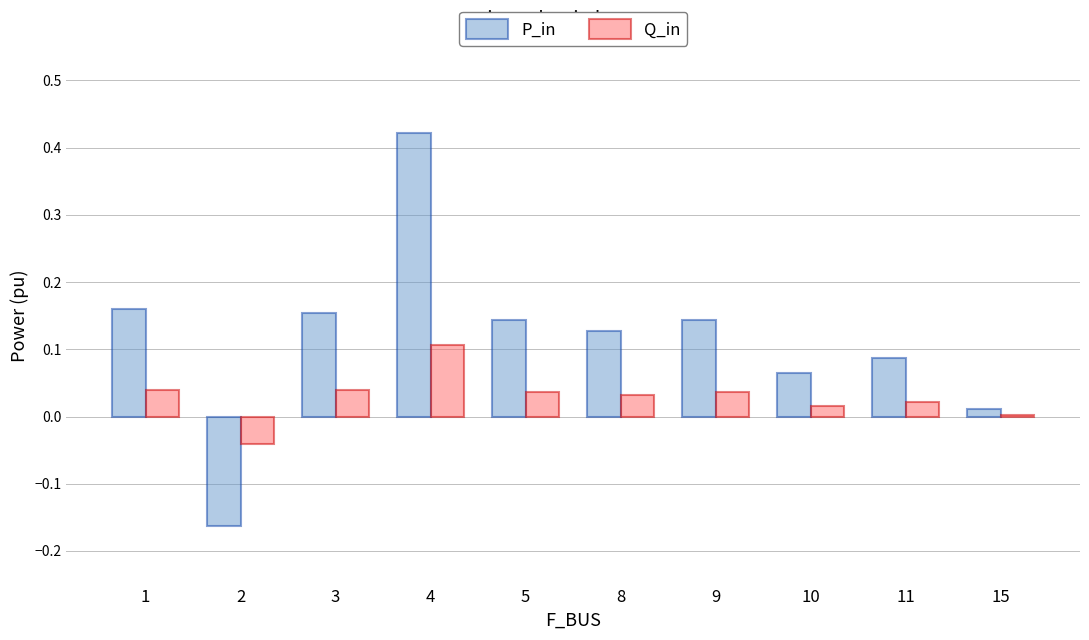

At which category is the sum across all series the highest?

4